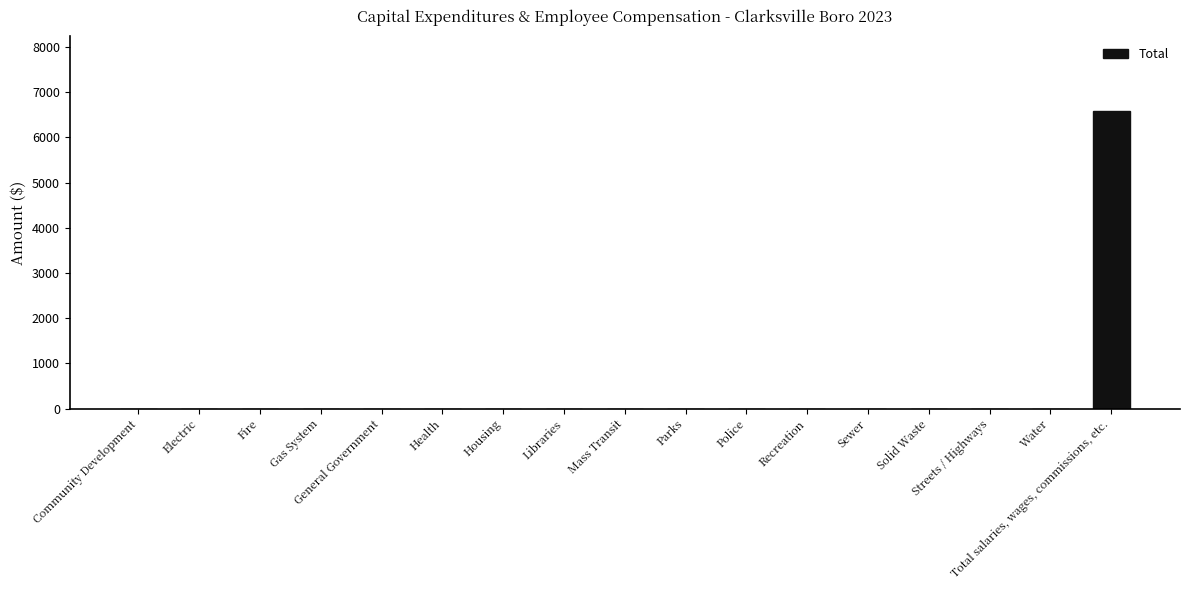

True or false: the data shows 0 at Sewer.

True